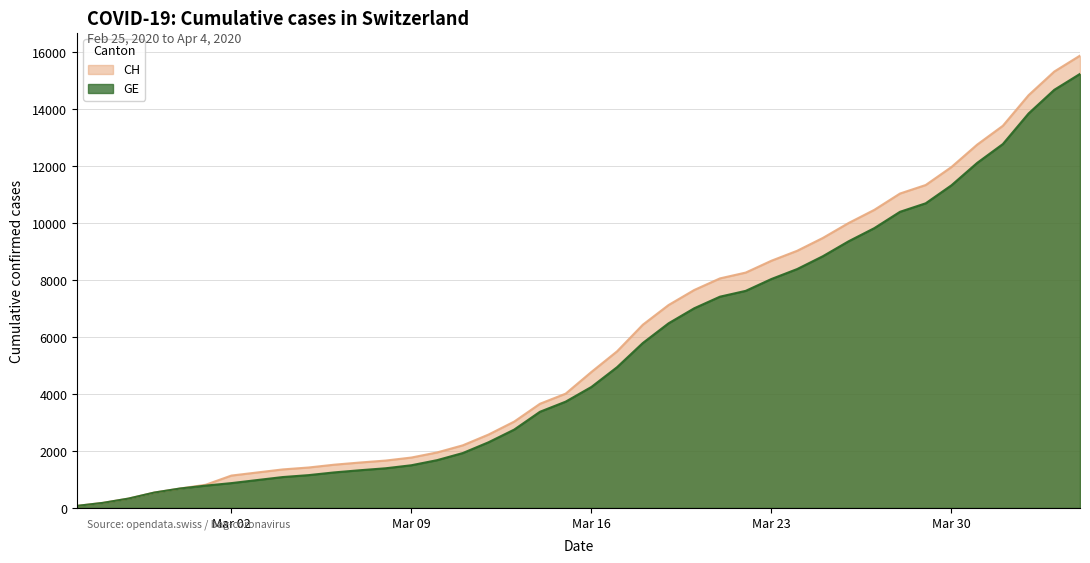

What is the value of the CH point at the 15th from the left?

1949